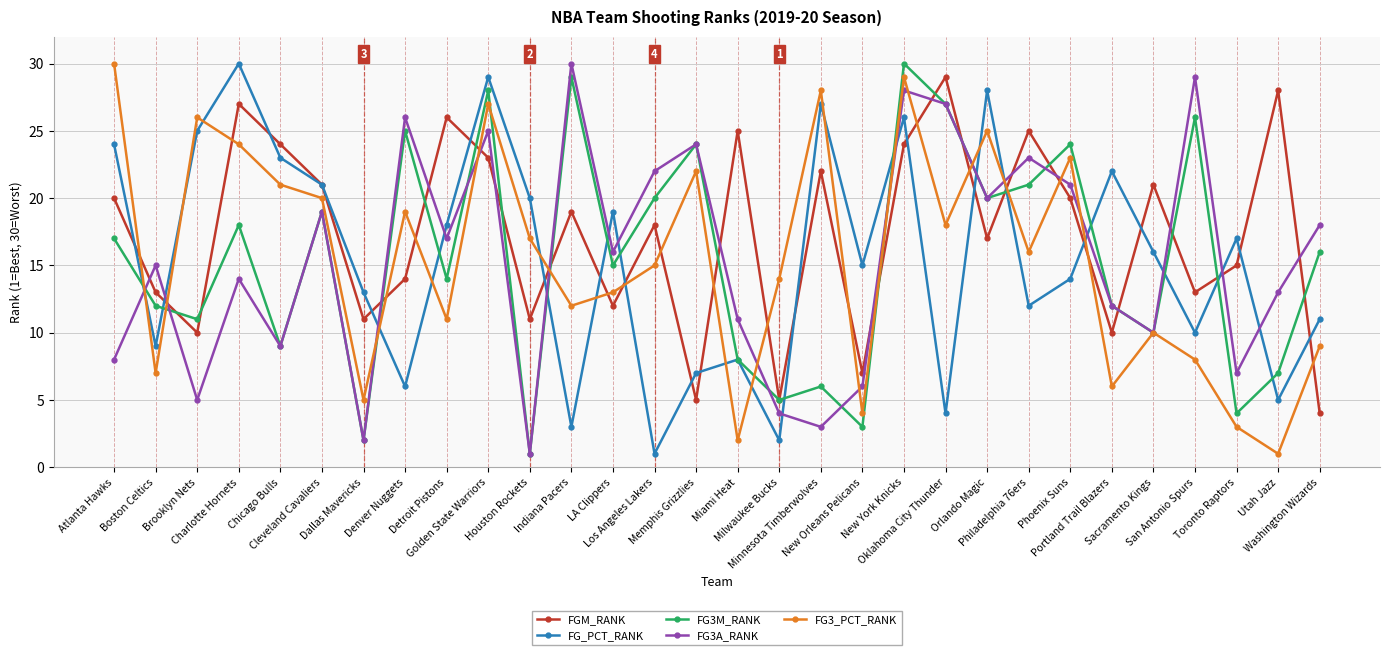

What value does the FGM_RANK series have at Detroit Pistons, to the nearest 5?

25